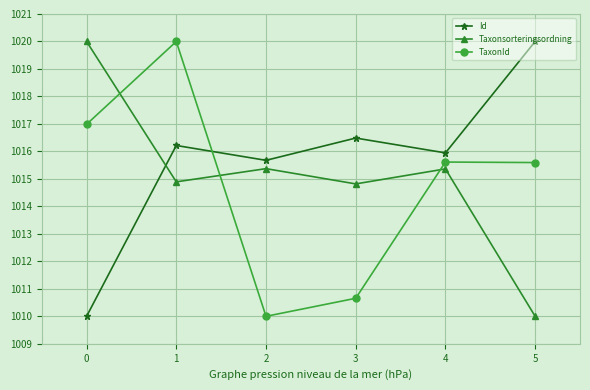

Reading left to right, list all the values displayed in this chart.

Id: 1010.0	1016.2	1015.7	1016.5	1015.9	1020.0
Taxonsorteringsordning: 1020.0	1014.9	1015.4	1014.8	1015.4	1010.0
TaxonId: 1017.0	1020.0	1010.0	1010.7	1015.6	1015.6